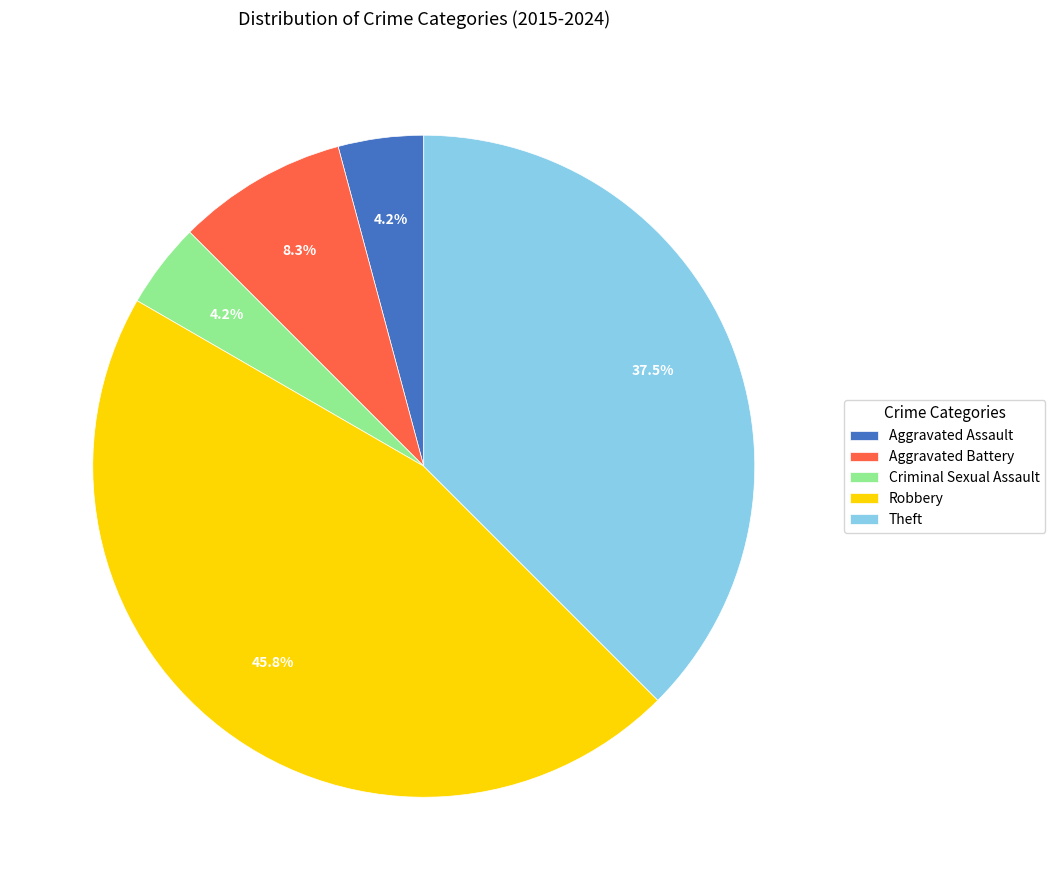

The Aggravated Battery slice represents 8% of the pie. True or false?

True